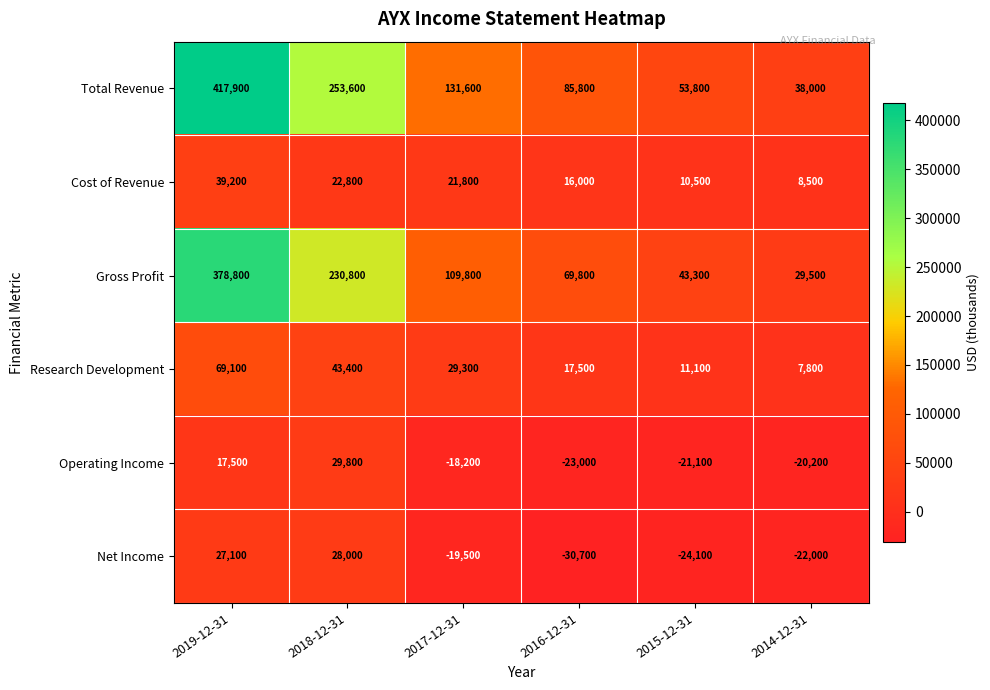

Which category has the highest value across all series?

2019-12-31